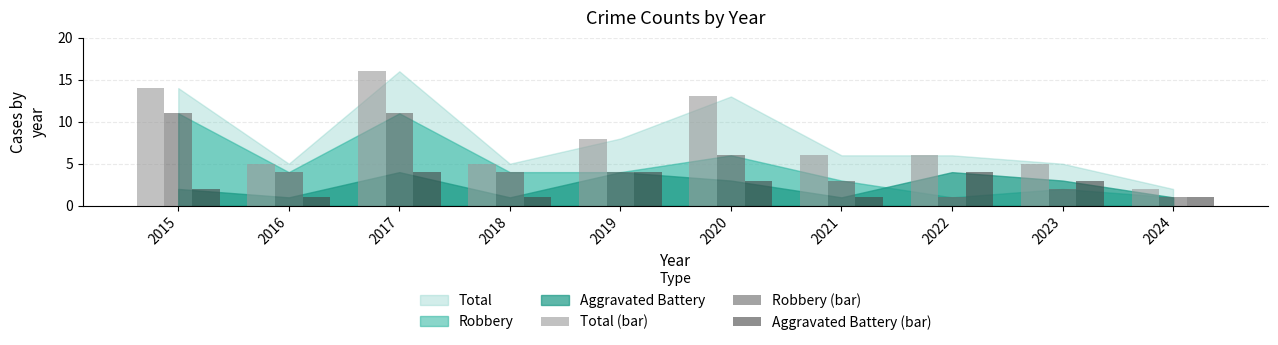

True or false: Total (bar) has a value of 5 at 2023.

True